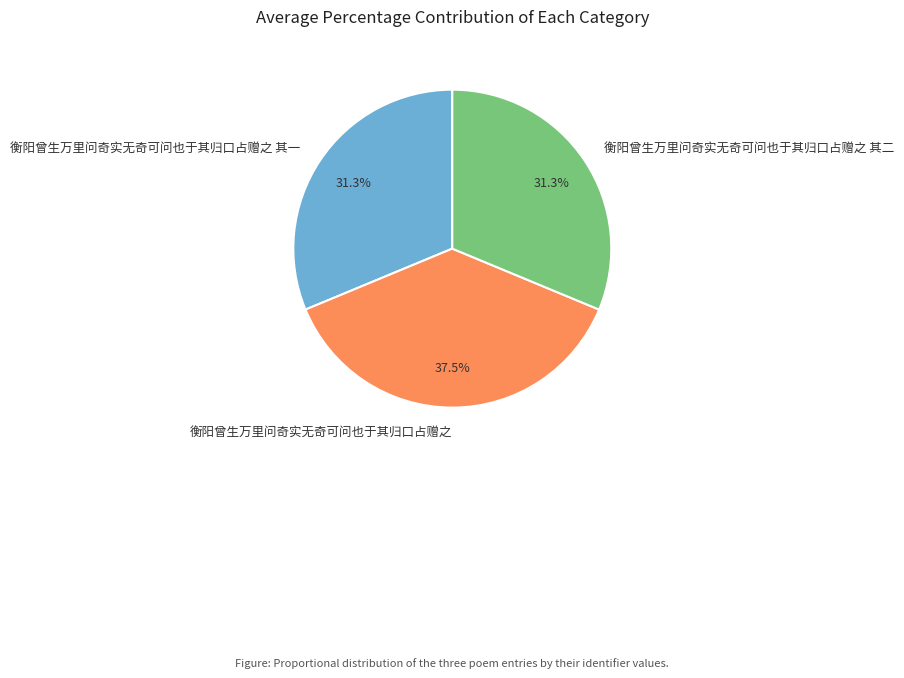

Which slice is the largest?

衡阳曾生万里问奇实无奇可问也于其归口占赠之